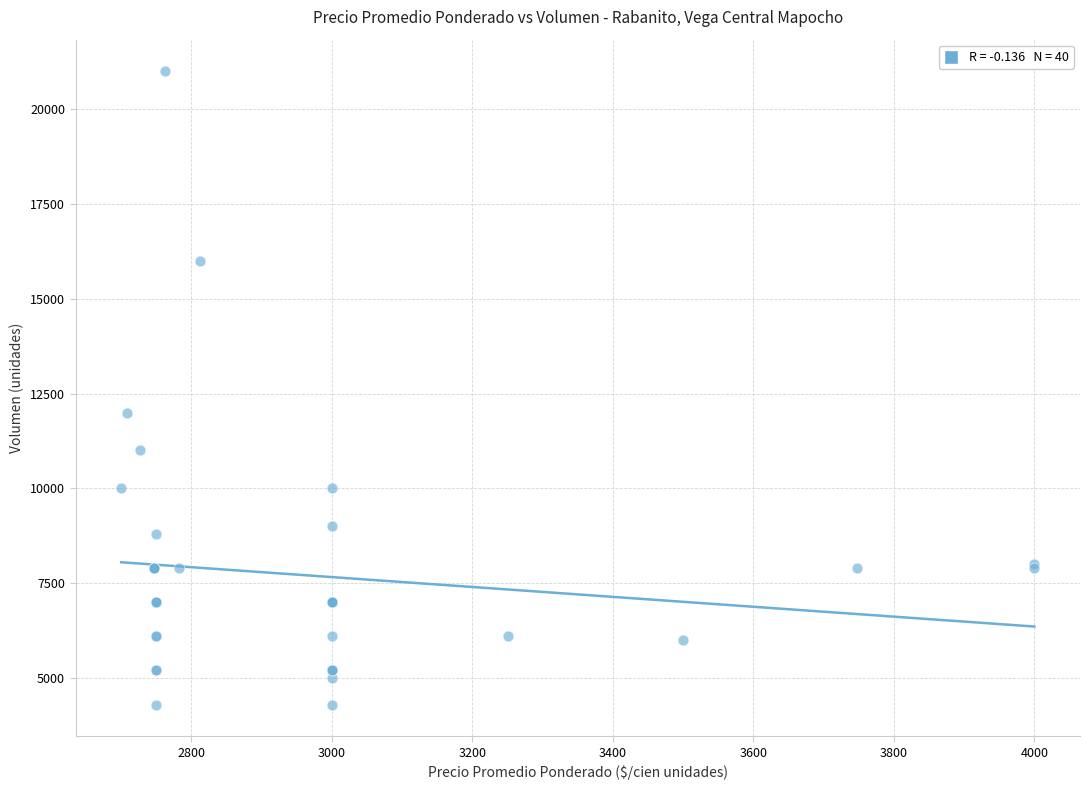

What Y value in the scatter plot is closest to 12650?

12000